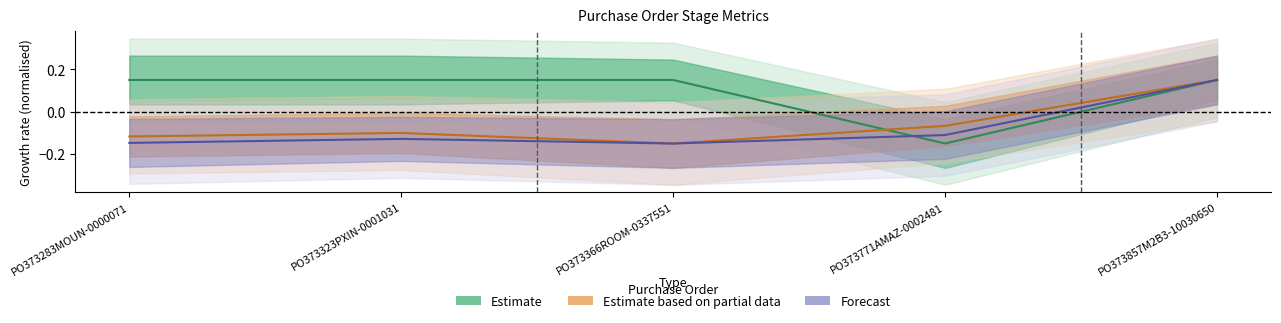

The critical_path_delays series shows -0.1 at PO373323PXIN-0001031. True or false?

False